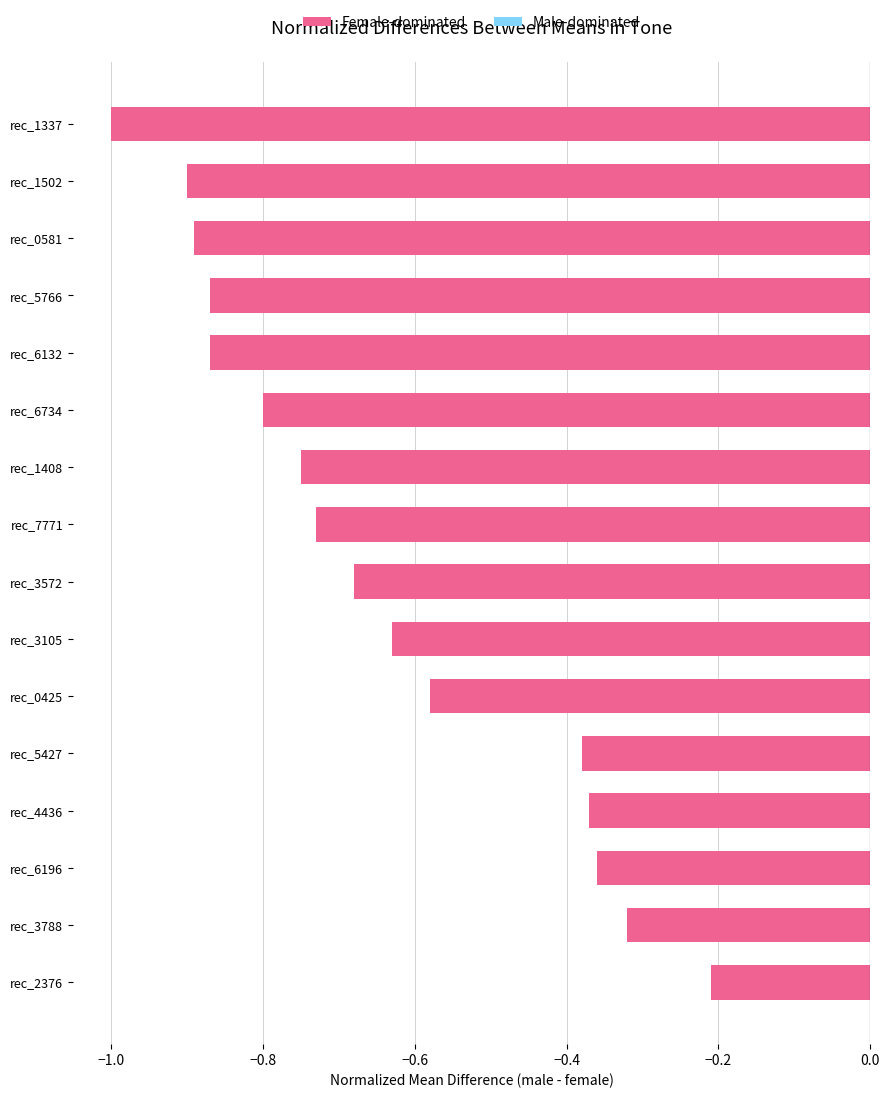

What is the minimum value shown in the chart?

-1.0